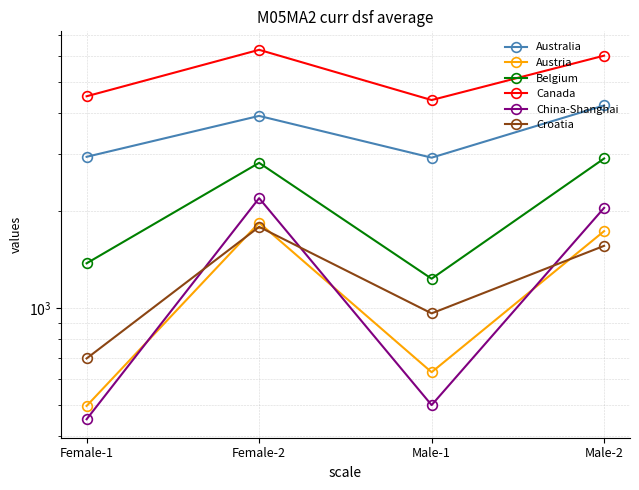

At which label does China-Shanghai reach its peak?

Female-2